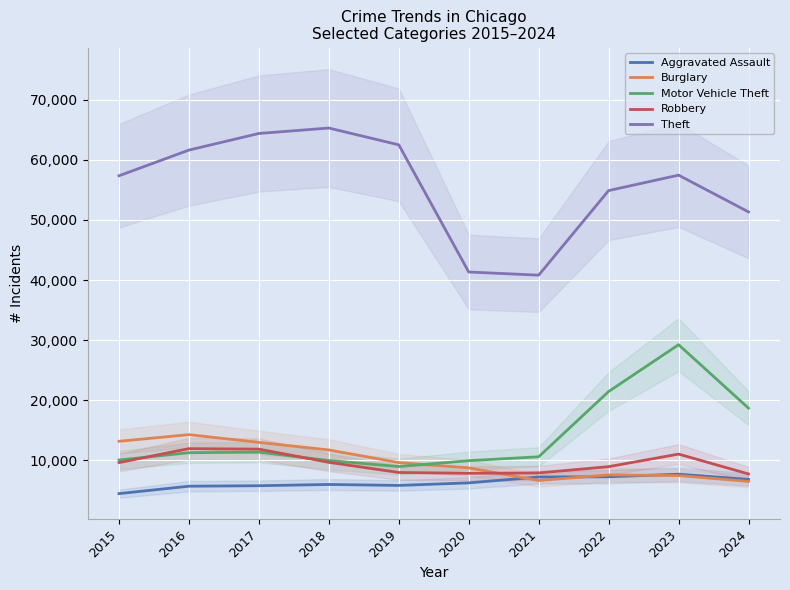

Reading right to left, list all the values displayed in this chart.

Aggravated Assault: 6844	7710	7280	7242	6265	5841	6002	5793	5713	4480
Burglary: 6506	7482	7592	6662	8758	9638	11747	13001	14289	13184
Motor Vehicle Theft: 18691	29251	21463	10604	9959	8978	9985	11380	11285	10068
Robbery: 7750	11053	8963	7920	7855	7995	9681	11880	11960	9638
Theft: 51339	57453	54887	40816	41341	62495	65290	64386	61623	57351